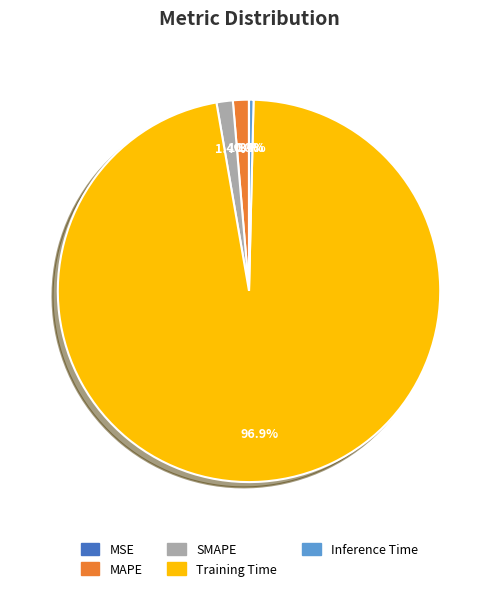

Do MAPE and SMAPE together represent more than half of the pie?

No